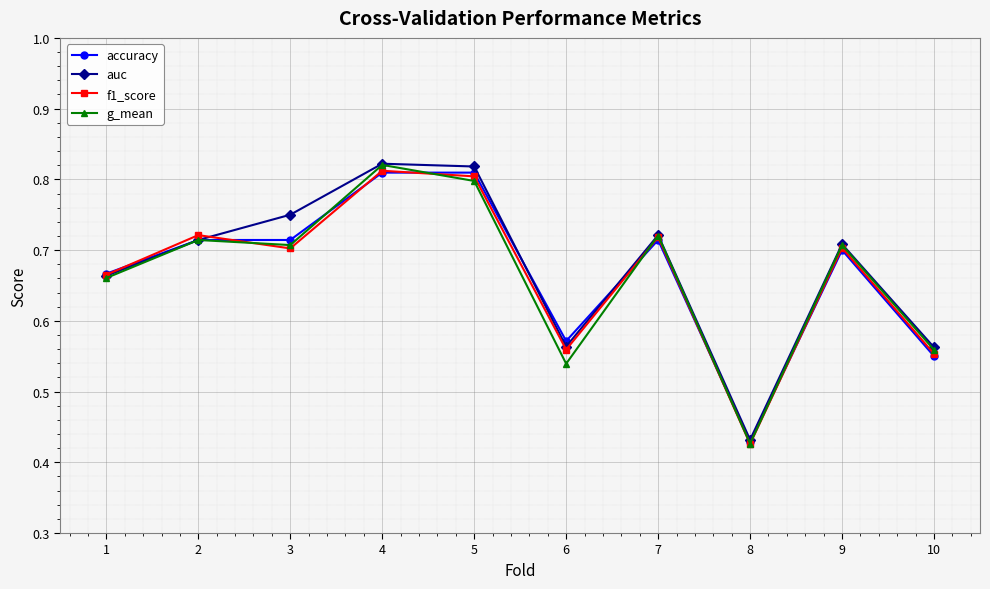

Is the value of accuracy at 3 greater than the value of f1_score at 6?

Yes